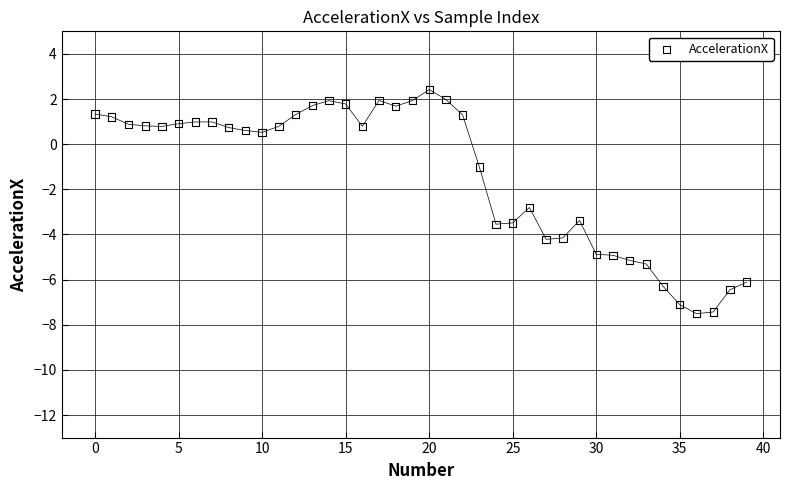

What Y value in the scatter plot is closest to -2?

-2.8